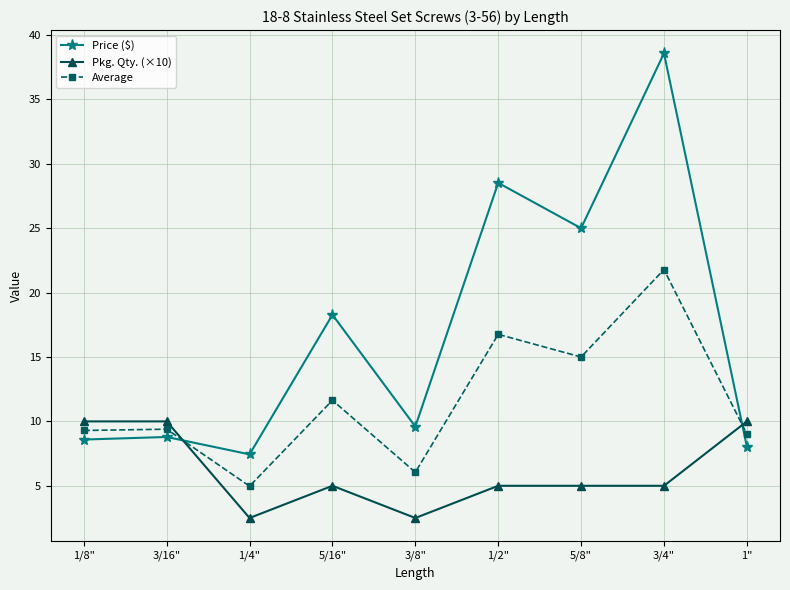

What is the sum of the Price ($) values at 1/2" and 3/16"?

37.3